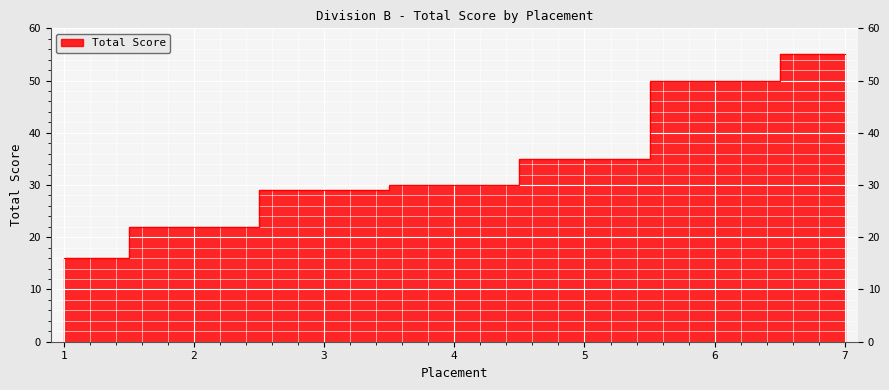

Is it true that the value at 5 is 35?

True